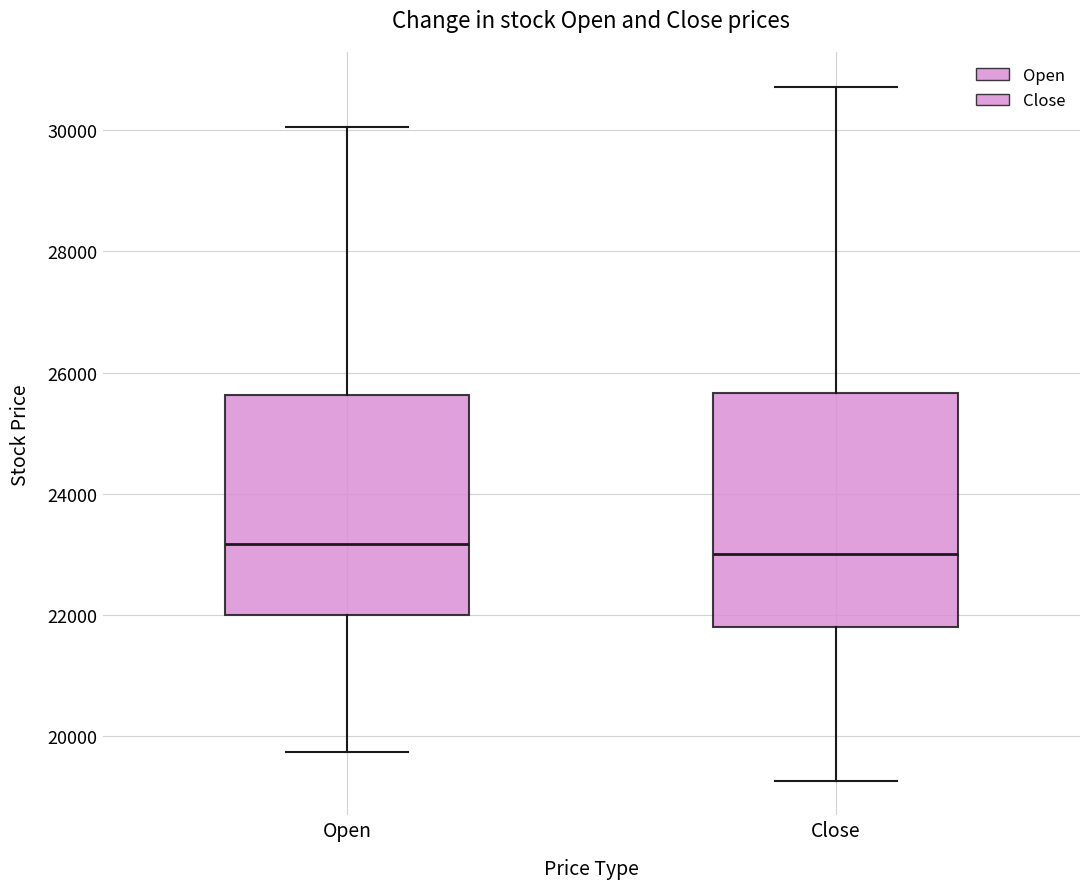

Reading left to right, transcribe this box plot: for each box, give where its median line is, the range the box spans, and where its two whiskers end, as read against the y-axis. The values are not printed on the chart, so give them approximately, as read against the axis.

Open: median 23200, box 22000 to 25600, whiskers 19800 to 30000
Close: median 23000, box 21800 to 25600, whiskers 19200 to 30800